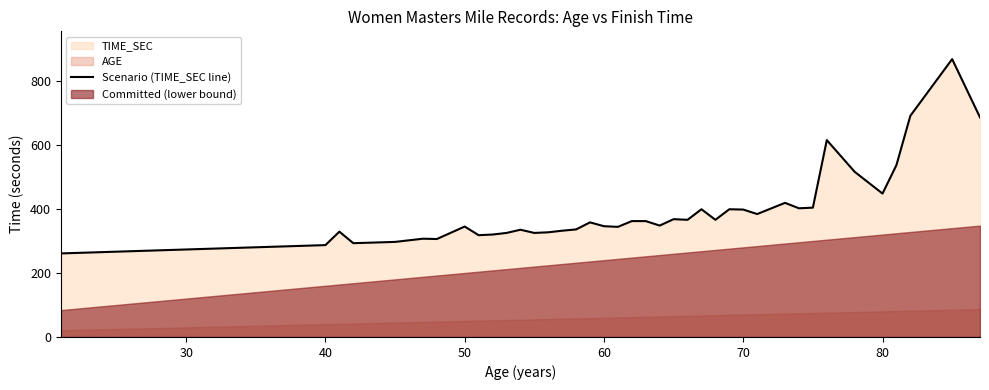

What is the sum of all values?

15429